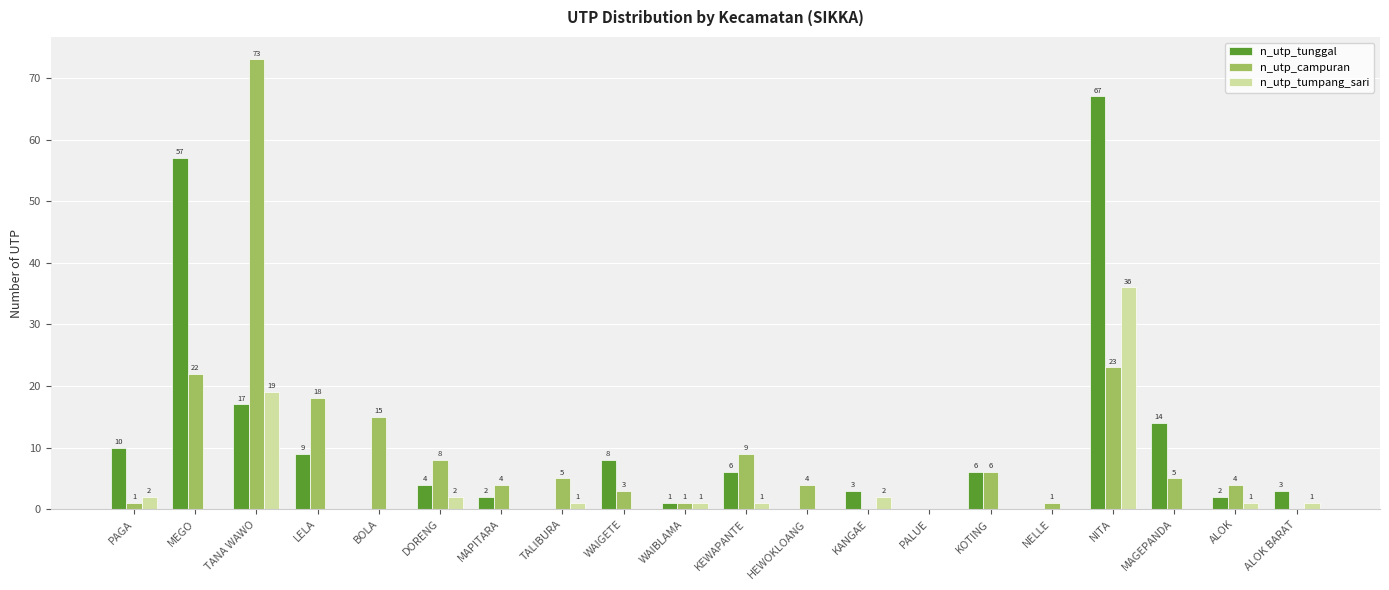

Which category has the highest value across all series?

TANA WAWO